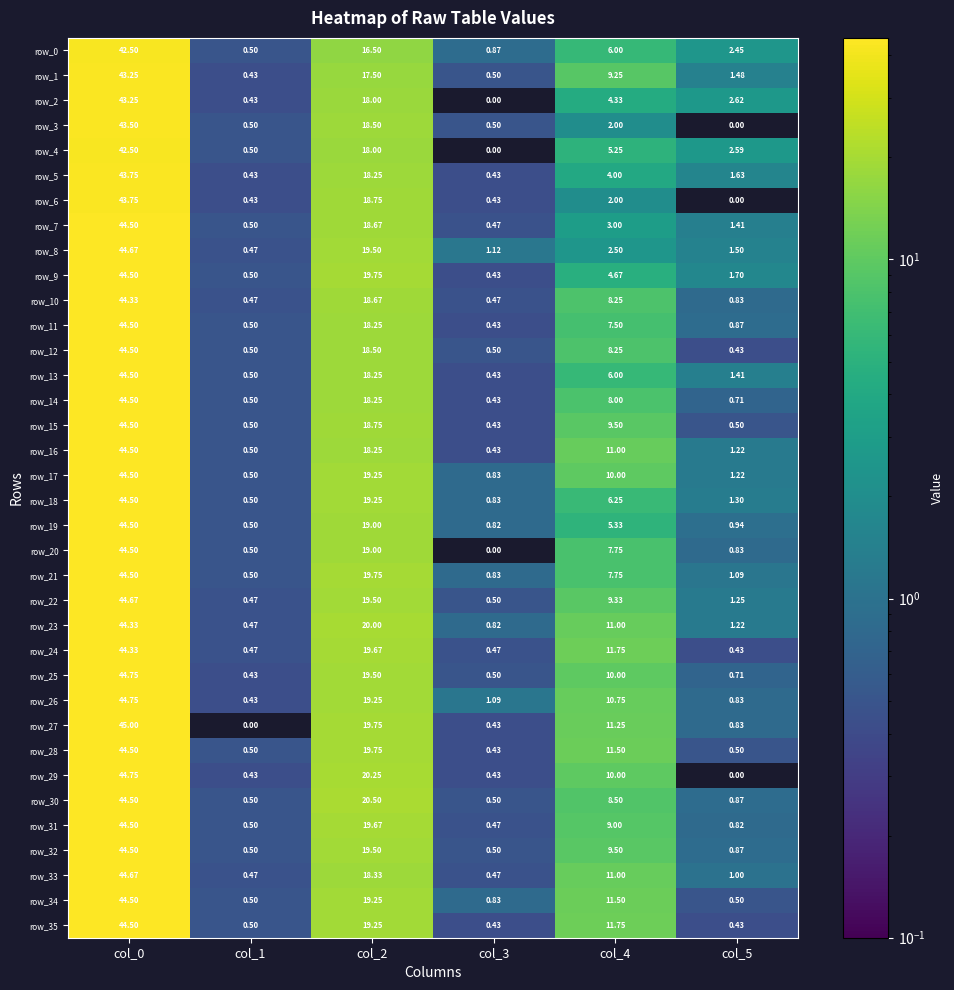

What is the difference between the second highest and minimum values in the row_3 series?

18.5